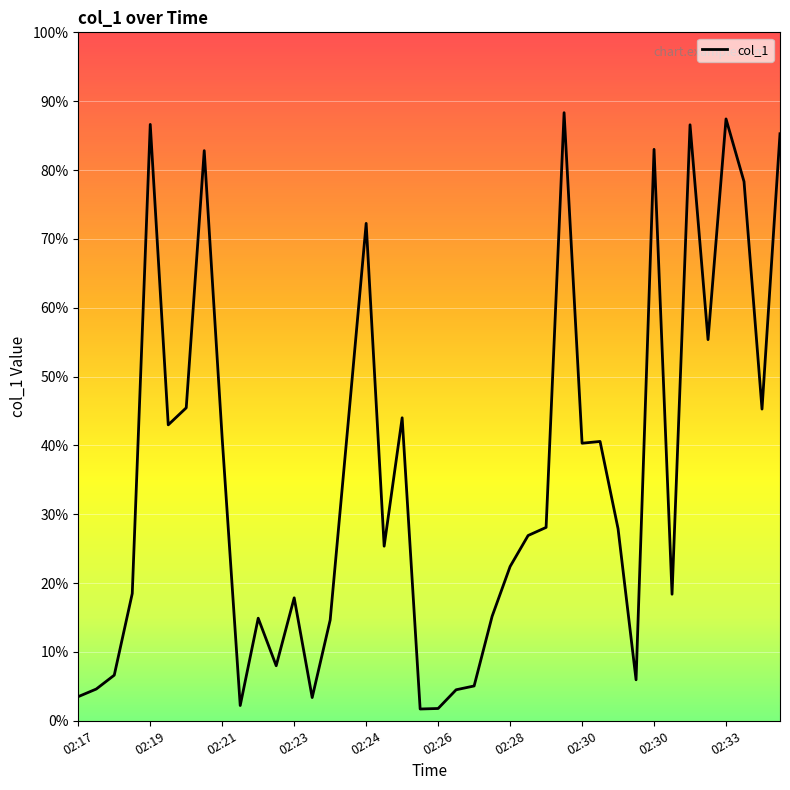

Does the chart display data point markers on the line(s)?

No